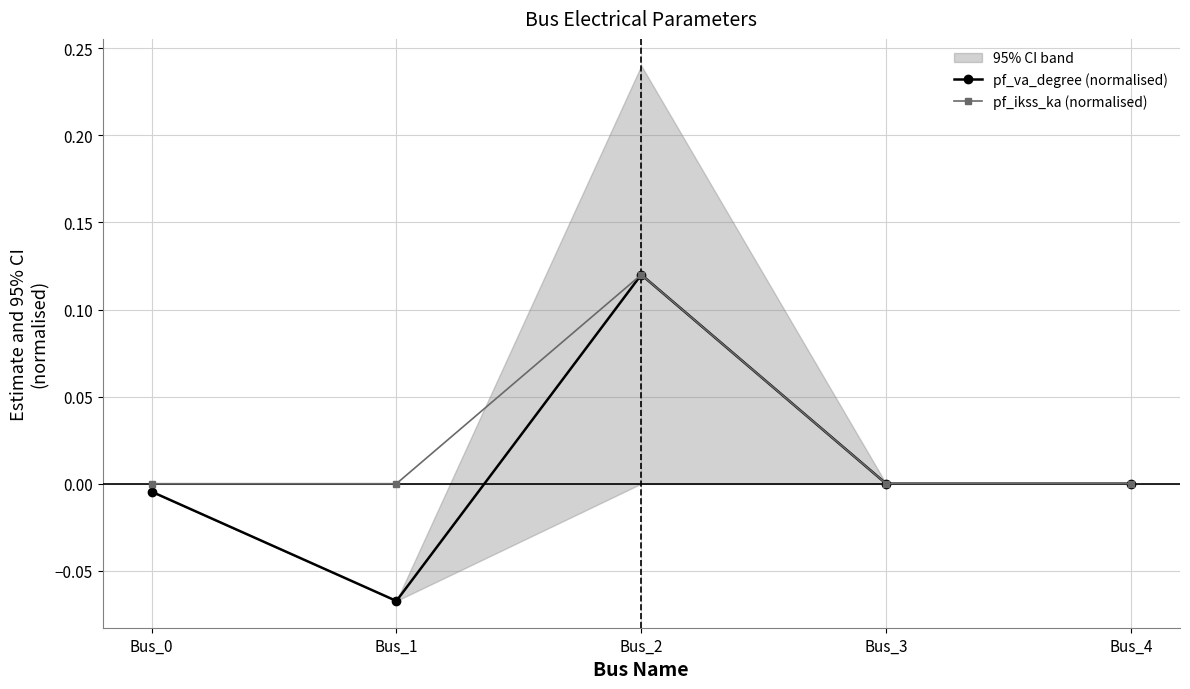

What is the minimum value shown in the chart?

-0.1